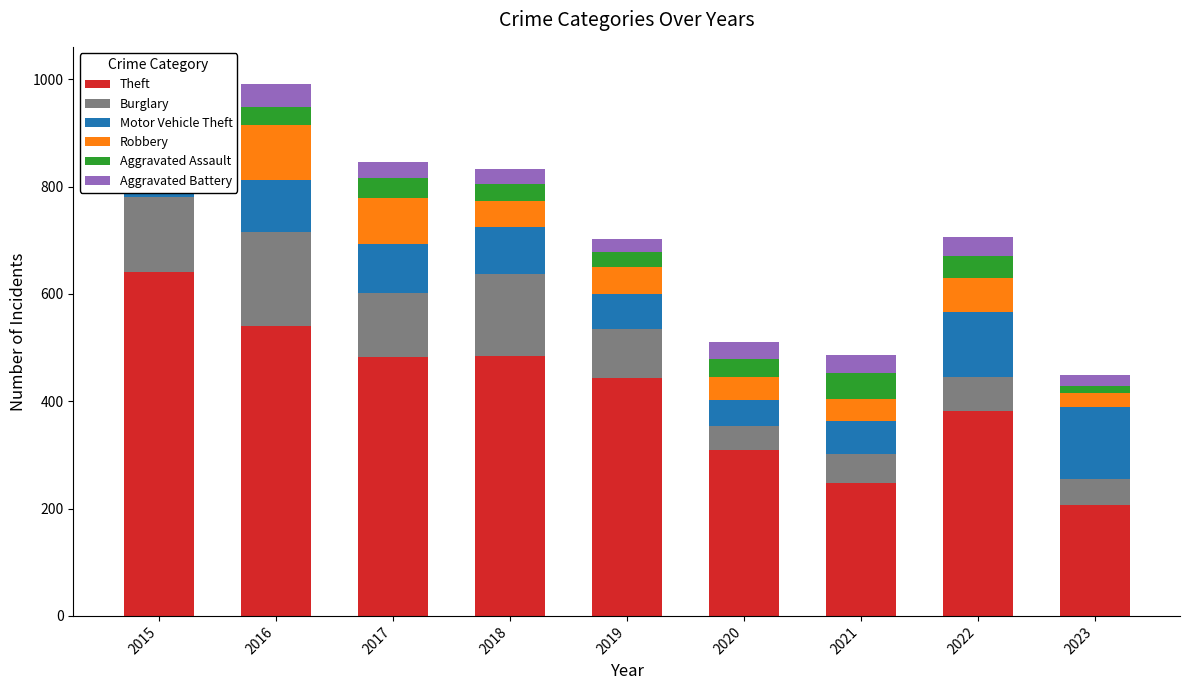

What is the total value across all series at 2021?

486